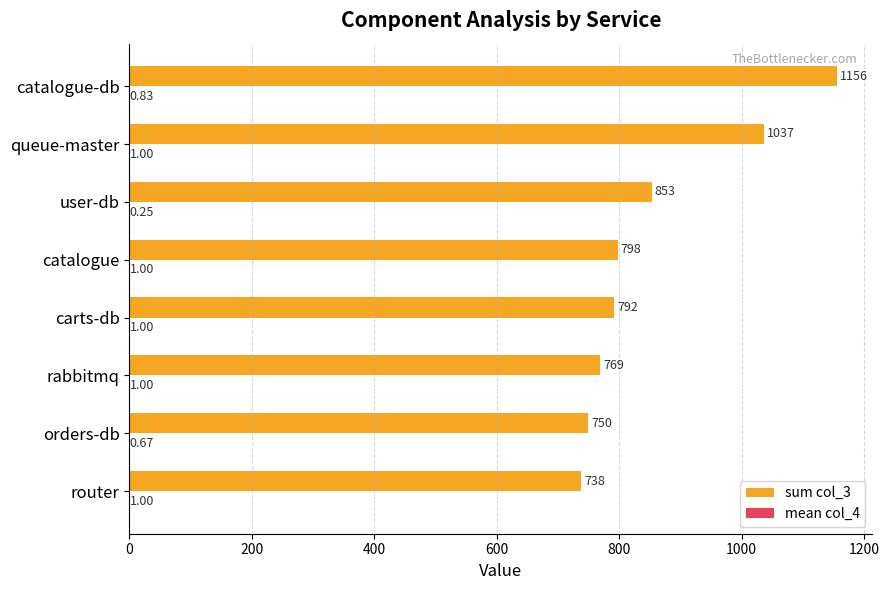

Between rabbitmq and carts-db, which series saw the biggest shift?

sum col_3